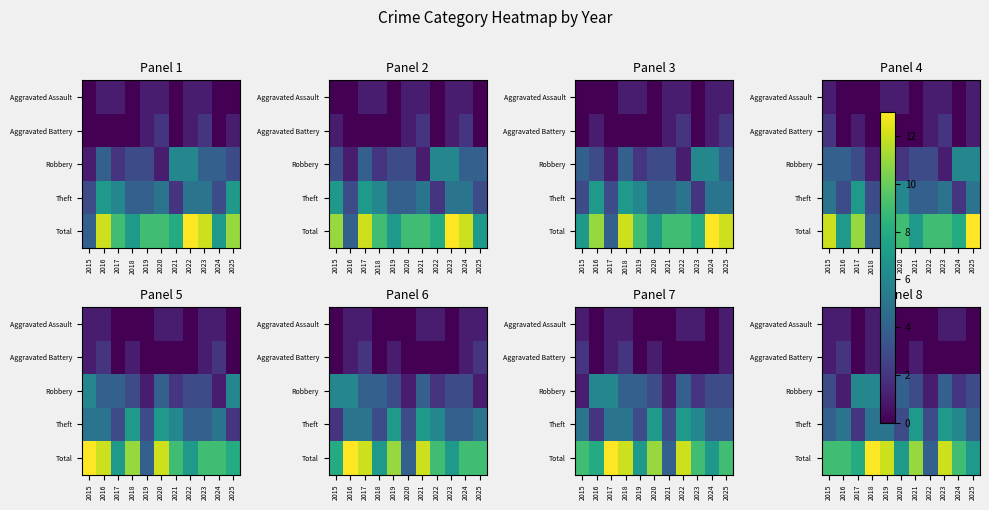

Which label corresponds to the smallest value in the chart?

2017